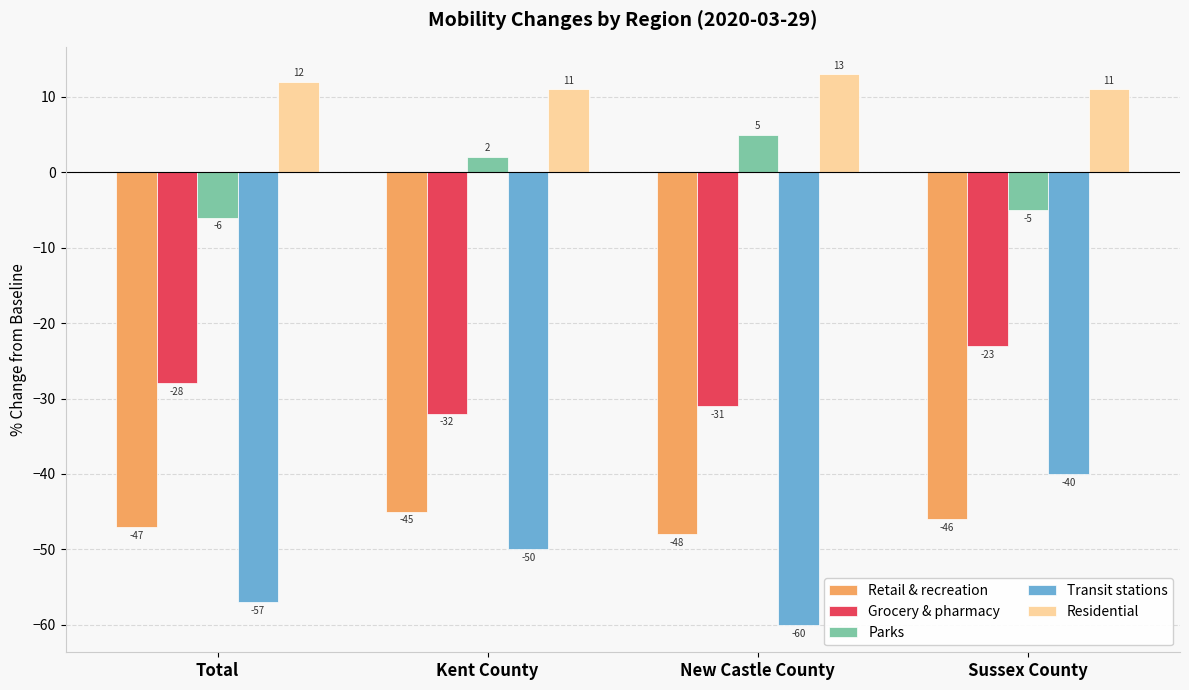

What is the value of the Grocery & pharmacy bar at the 1st from the left?

-28